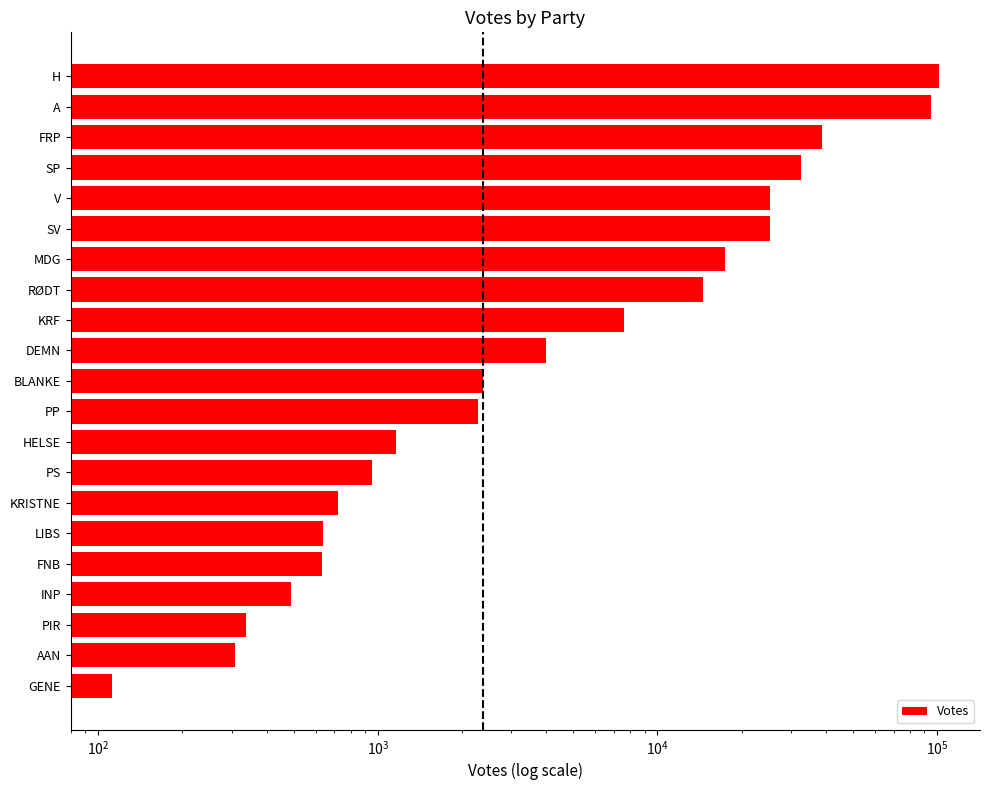

Count the number of values greater than 2372.

10